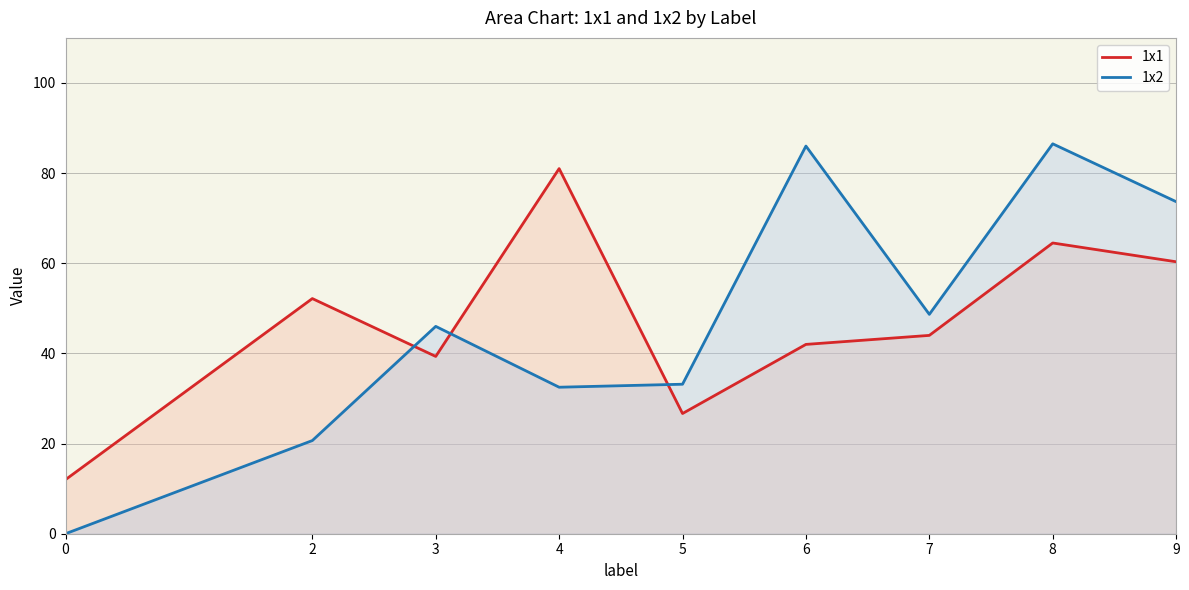

The value of 1x1 at 6 is 20.2. True or false?

False